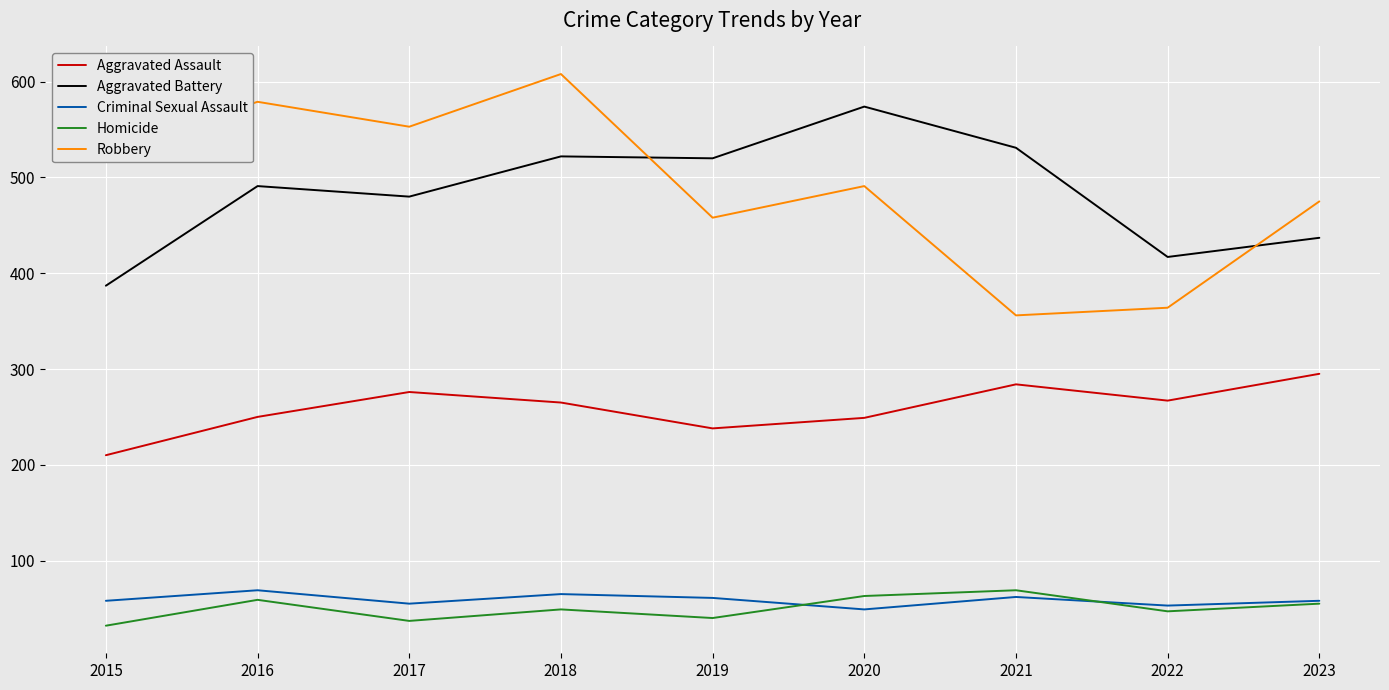

Which label corresponds to the largest value in the chart?

2018